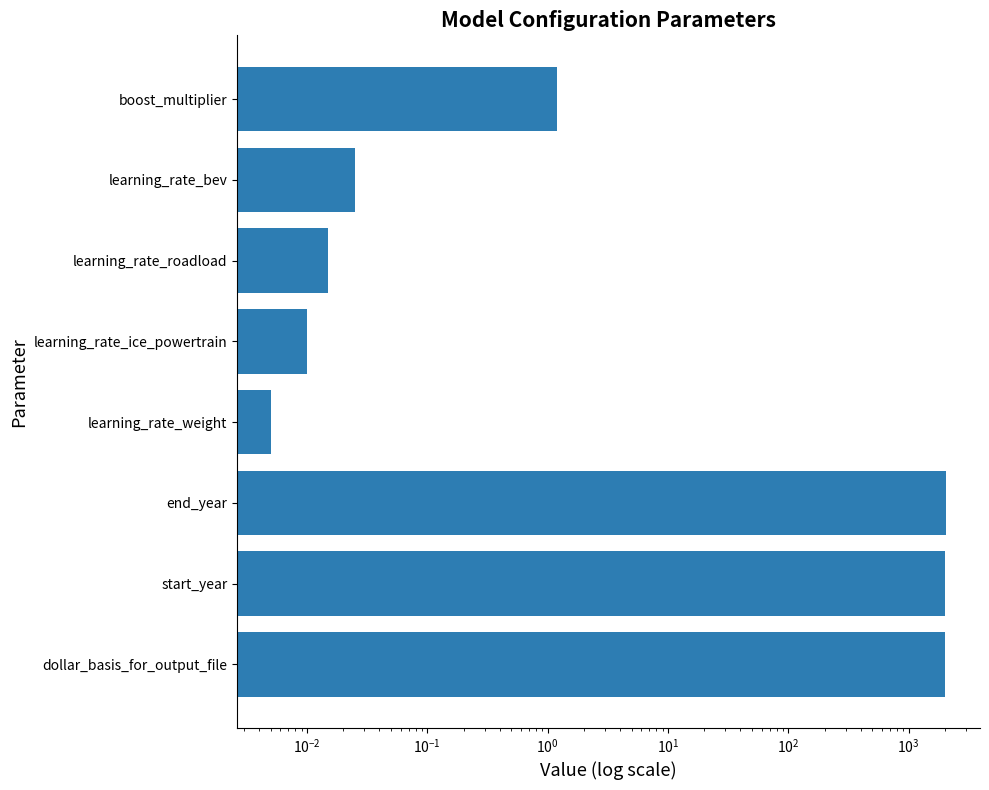

The value at learning_rate_roadload is 0.0. True or false?

False